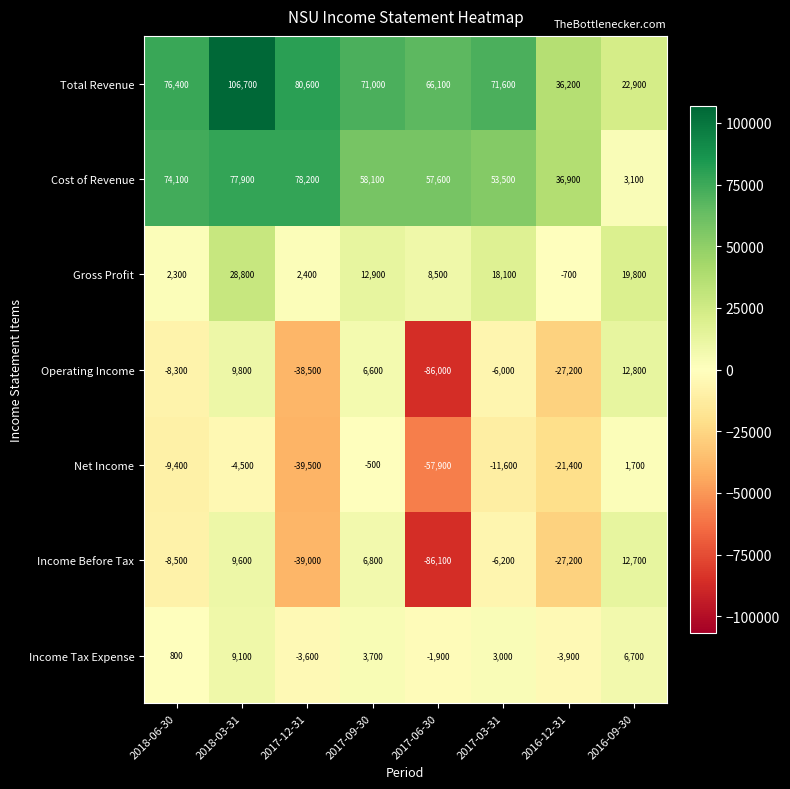

Rank the series by their maximum value, from highest to lowest.

Total Revenue, Cost of Revenue, Gross Profit, Operating Income, Income Before Tax, Income Tax Expense, Net Income